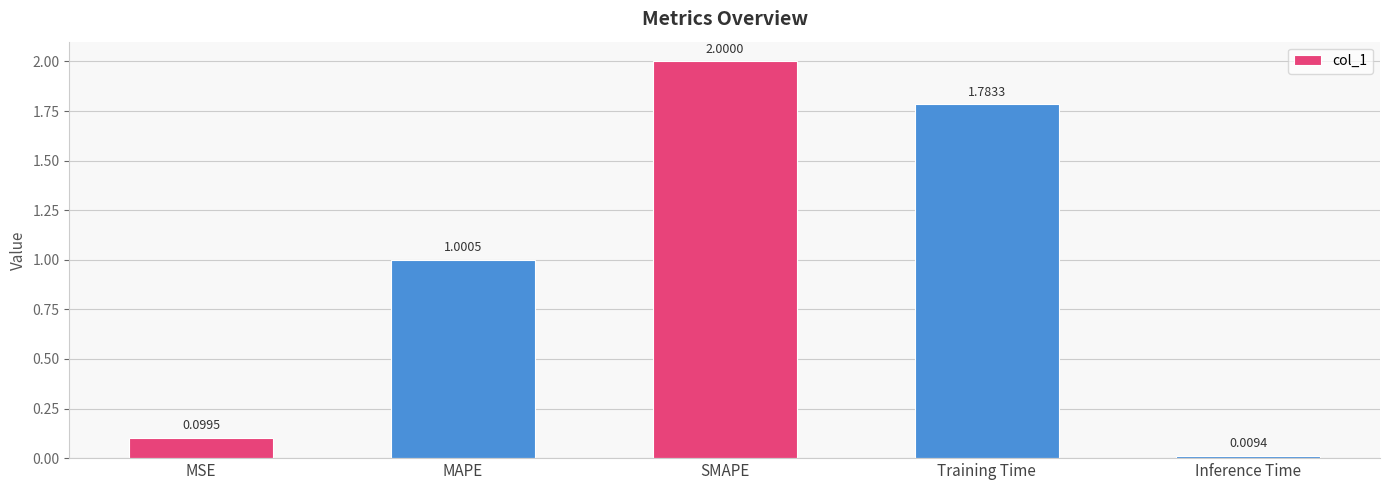

How many series are shown in this chart?

1